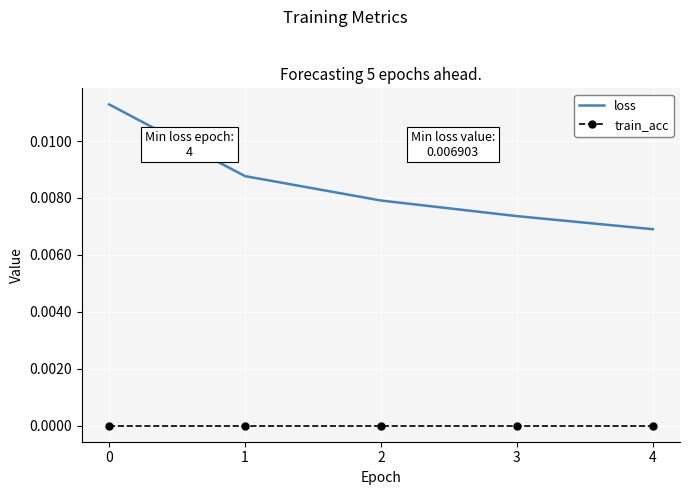

At which label is loss closest to 0?

4